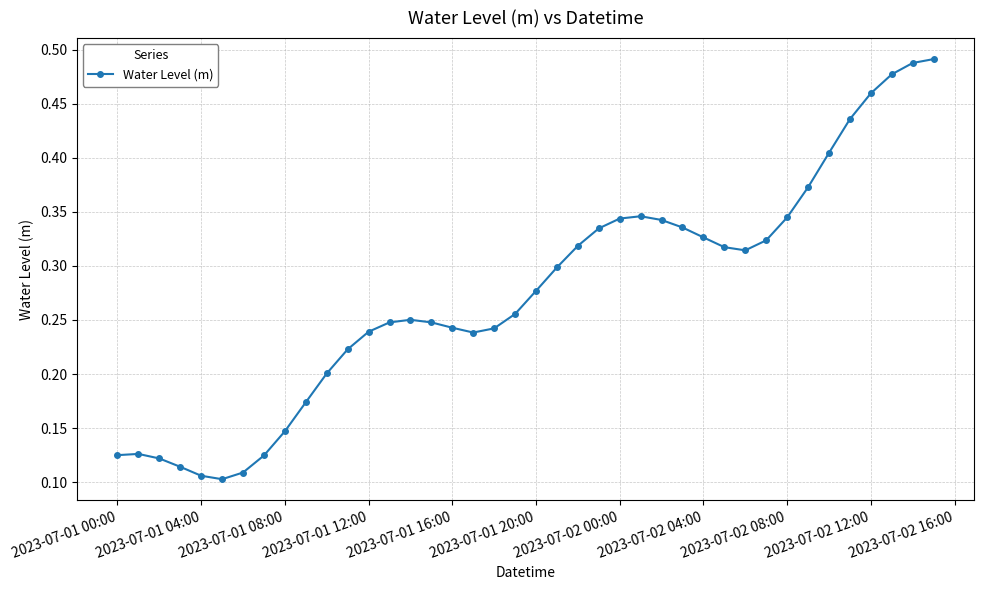

What is the sum of all values?

11.0